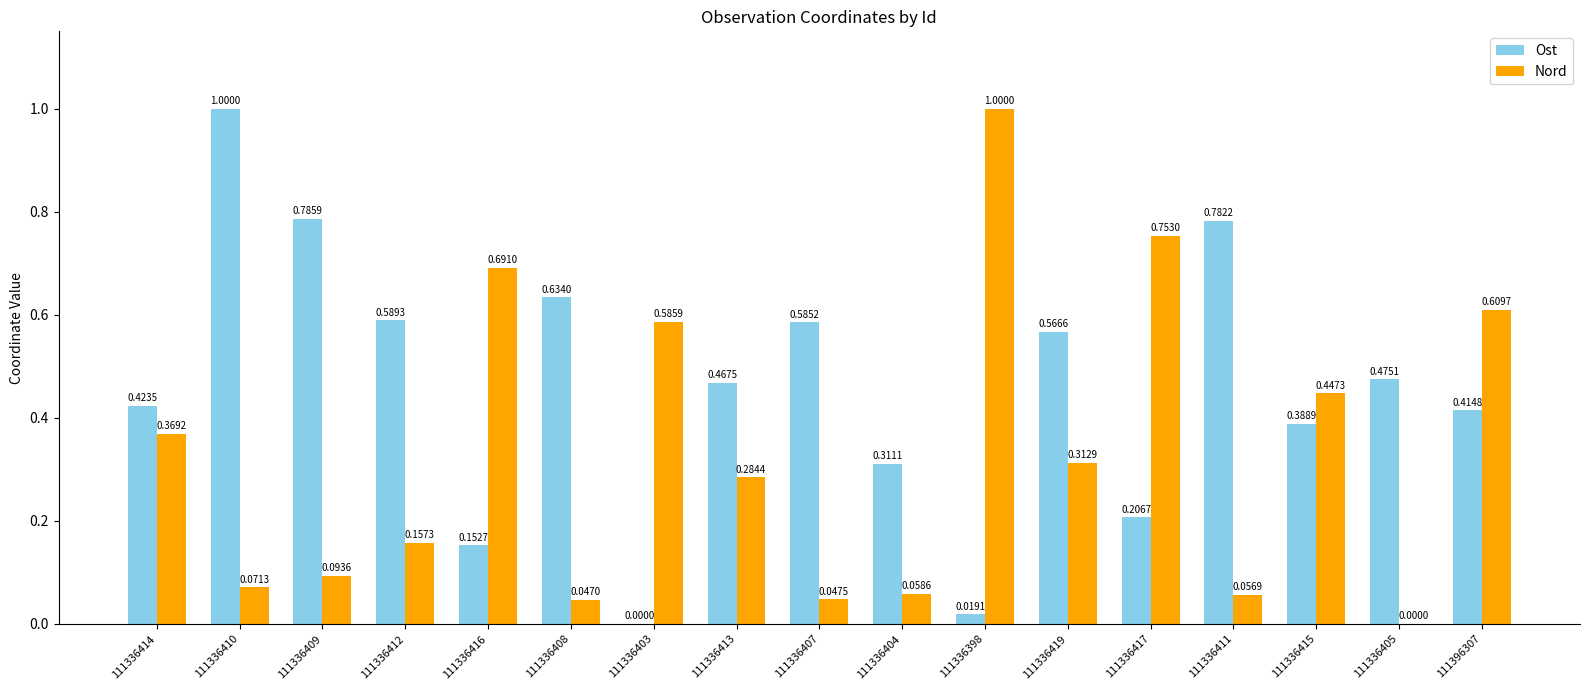

Between 111336412 and 111336415, which series saw the biggest shift?

Nord